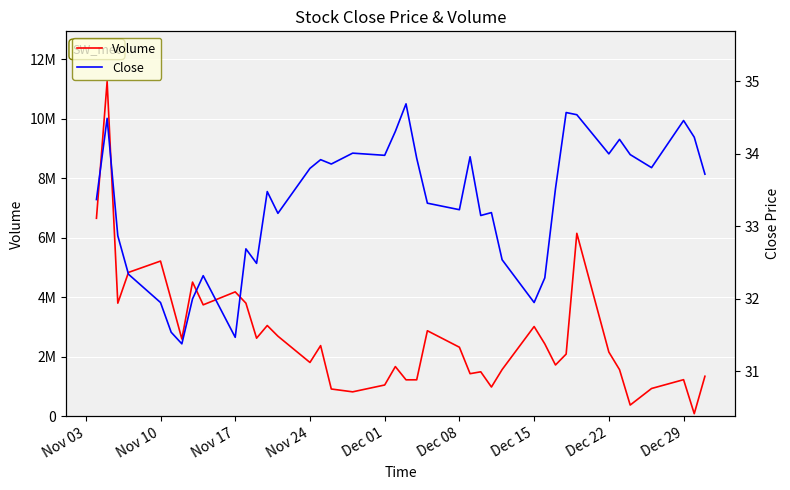

What is the average value of the Close series?

33.3